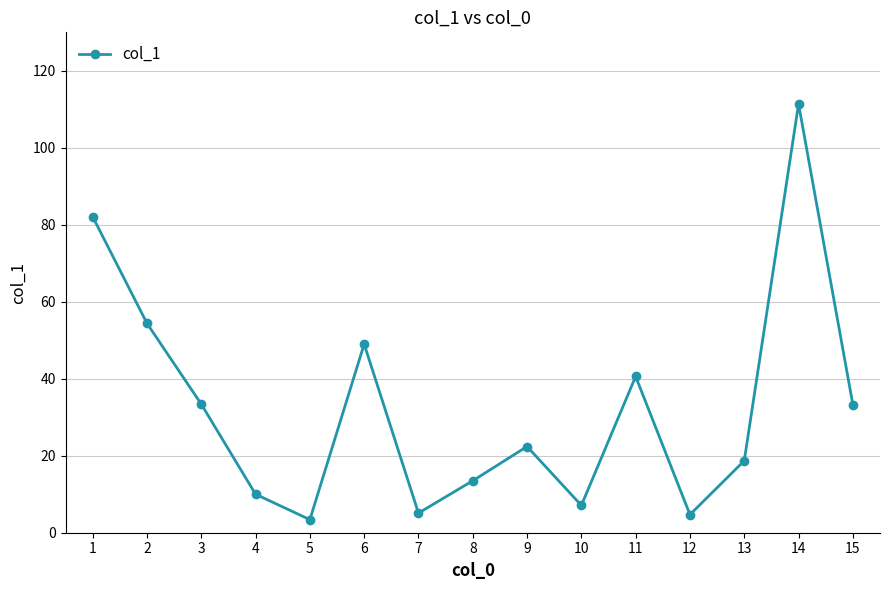

True or false: there are more than 0 points higher than both neighbors.

True